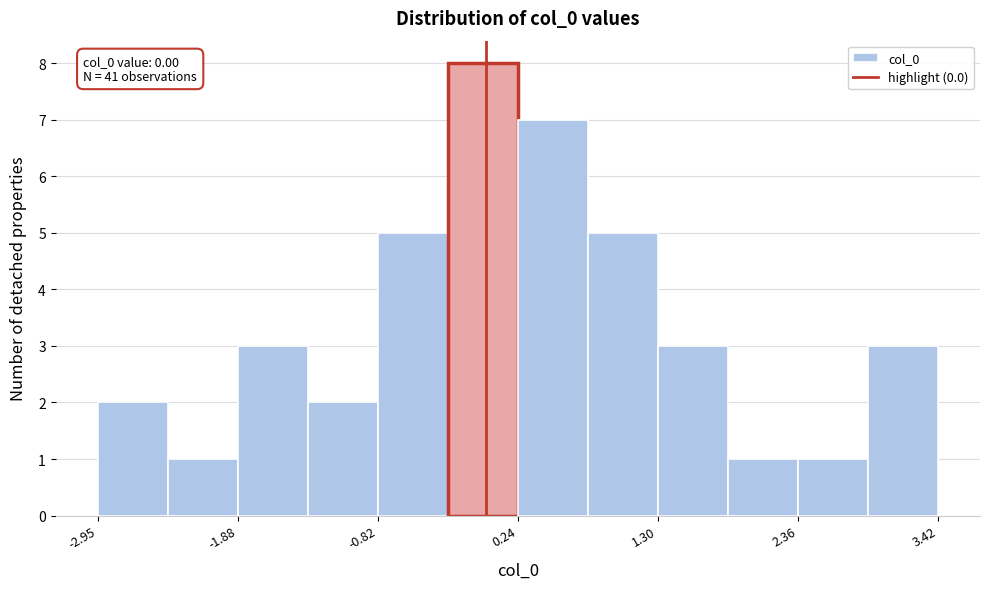

Around what value on the x-axis is the tallest bar? Give the approximate position of its centre, as read against the axis.

0.0